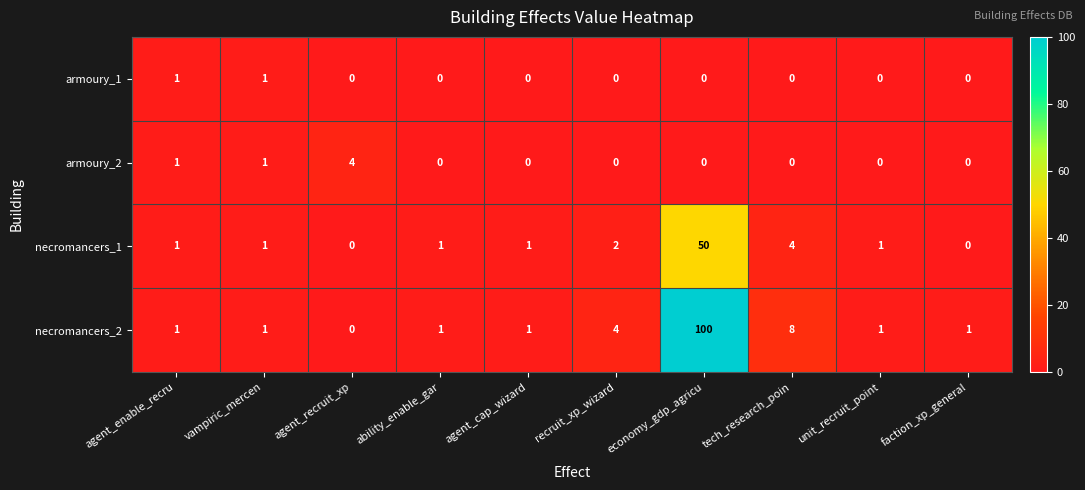

Which series has the largest total across all categories?

necromancers_2